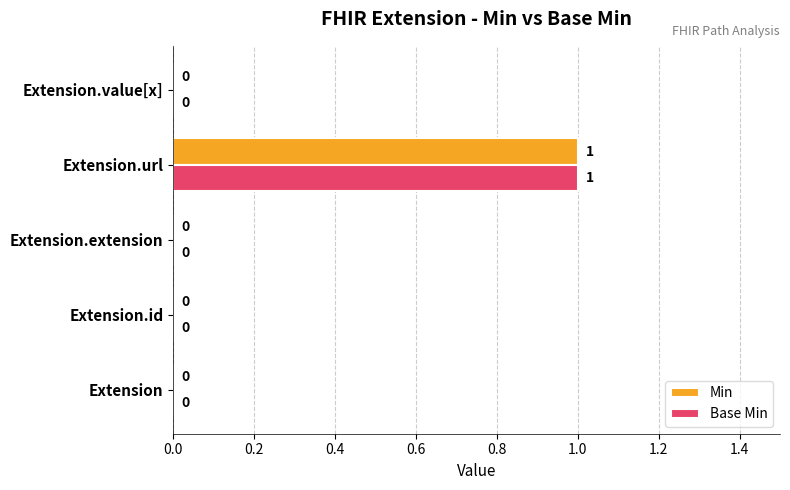

What are all the series names shown in the legend?

Min, Base Min